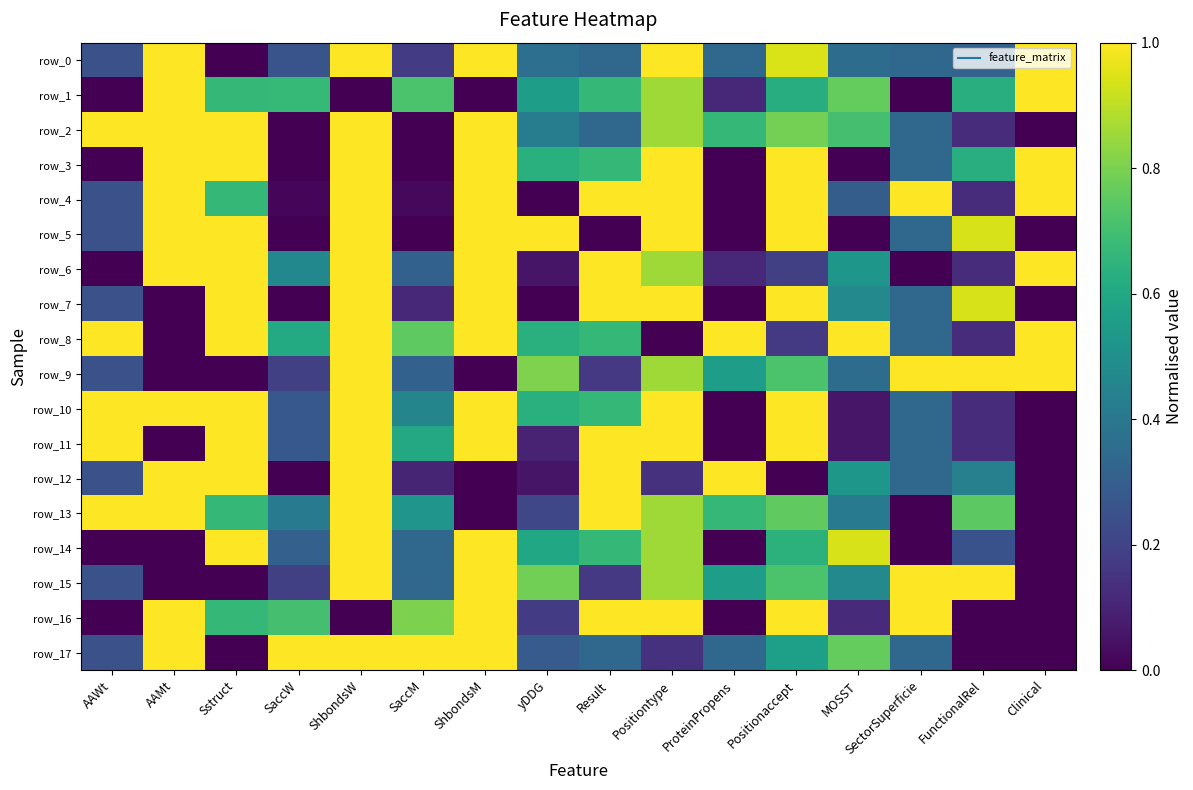

At which category is the sum across all series the highest?

ShbondsW